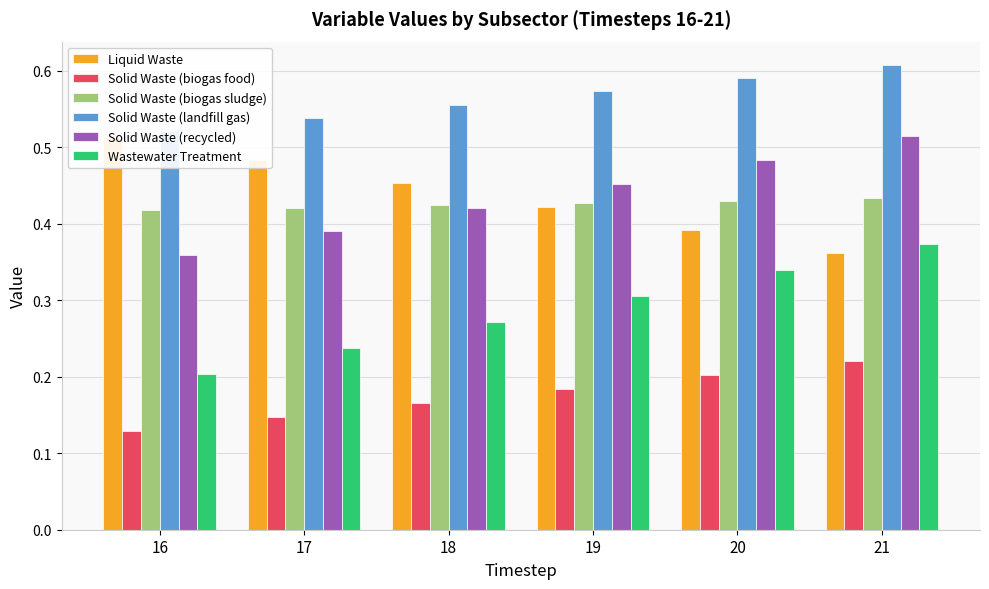

What is the sum of the Wastewater Treatment values at 18 and 21?

0.6